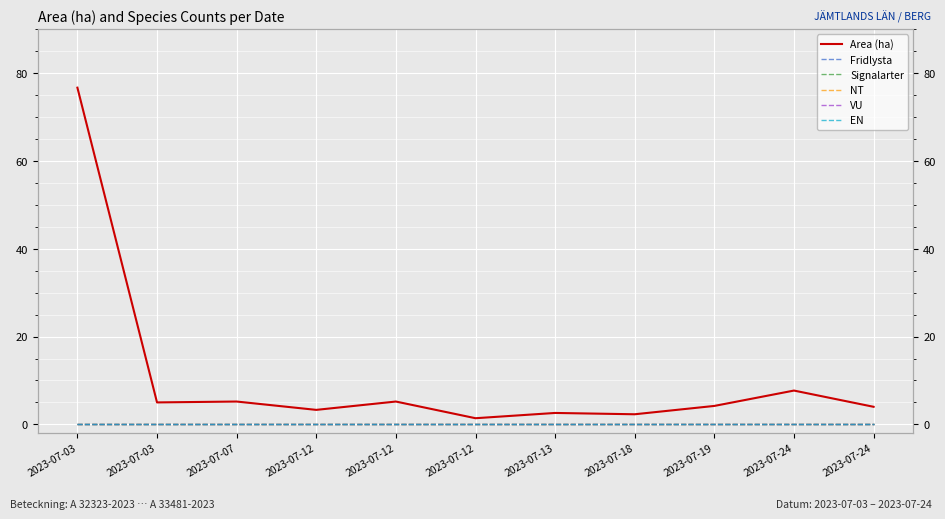

Where is VU nearest to the value 0?

2023-07-03